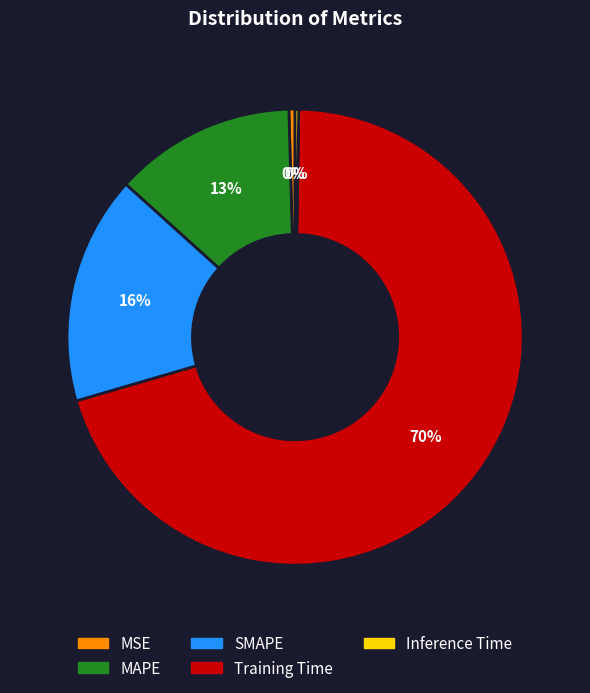

Which slice represents more than half of the pie?

Training Time